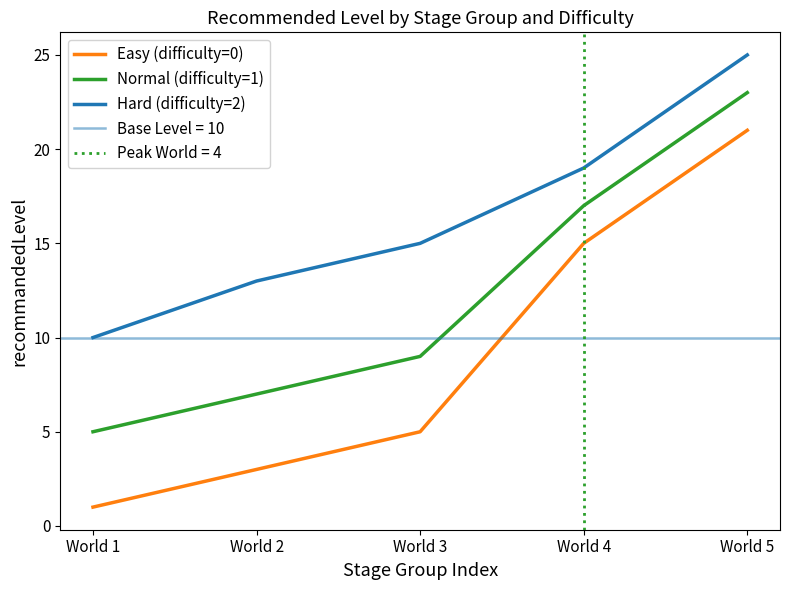

At which label is Easy (difficulty=0) closest to 11?

World 4